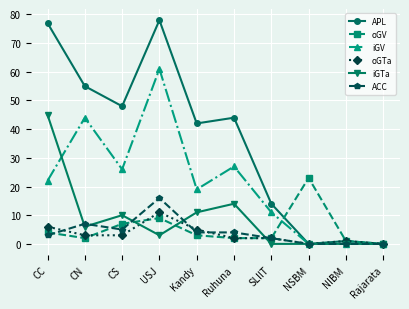

Is it true that iGV equals 61 at USJ?

True